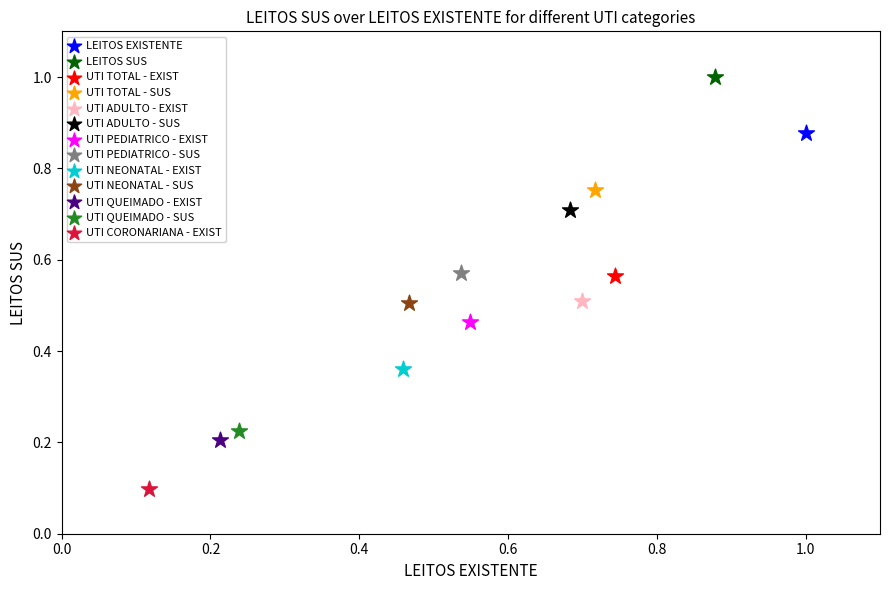

Which series contains the highest Y value?

LEITOS SUS